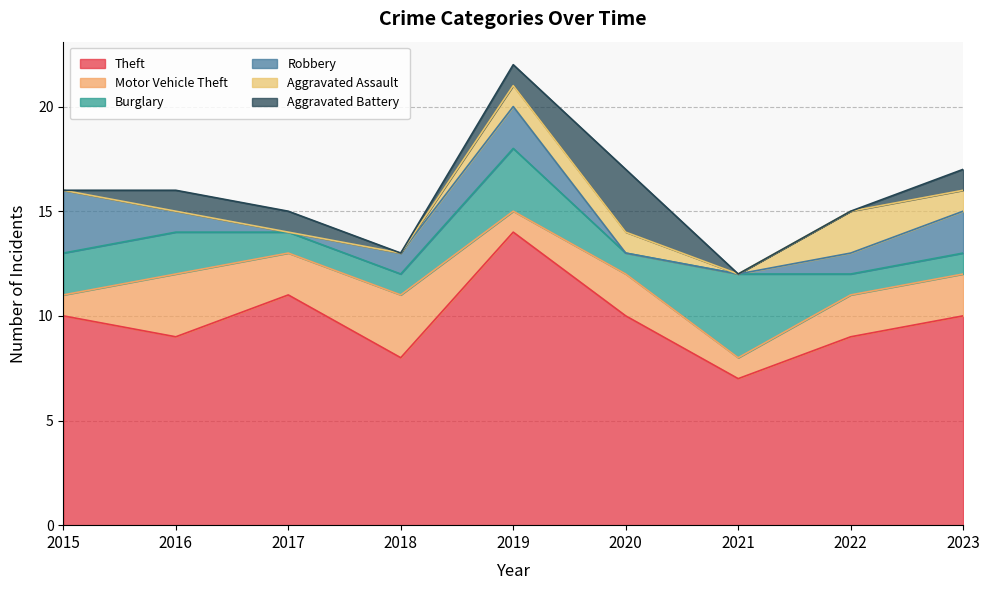

How many interior local peaks does the Burglary series have?

2